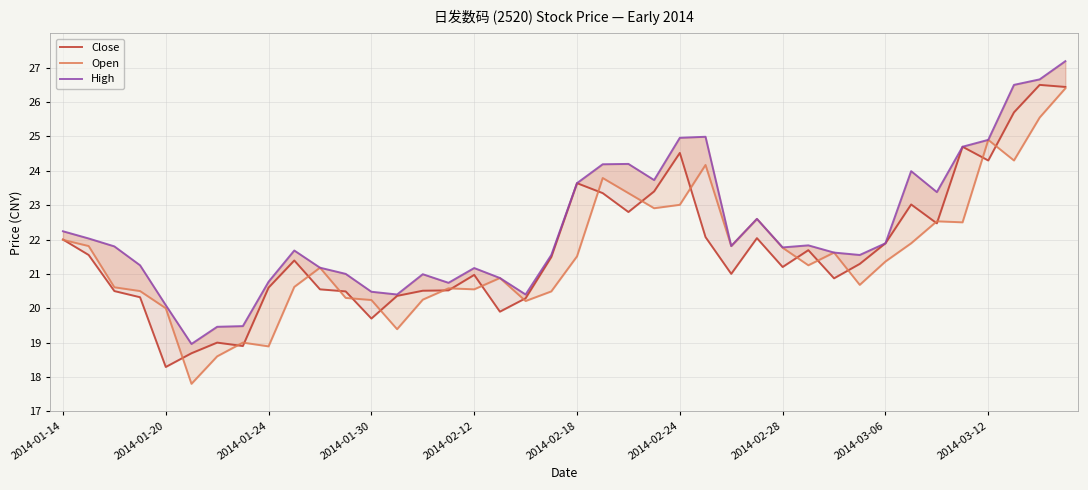

Rank the series by their average value, from highest to lowest.

High, Close, Open